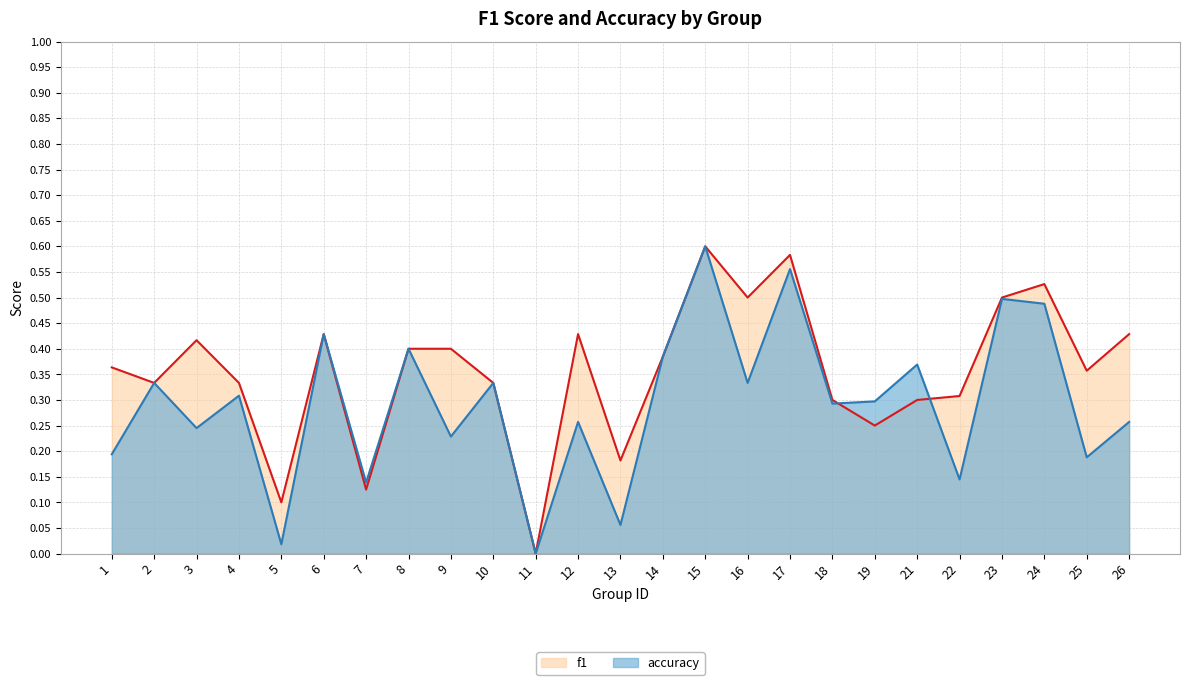

What is the value of the accuracy (line) point at the 24th from the left?

0.4